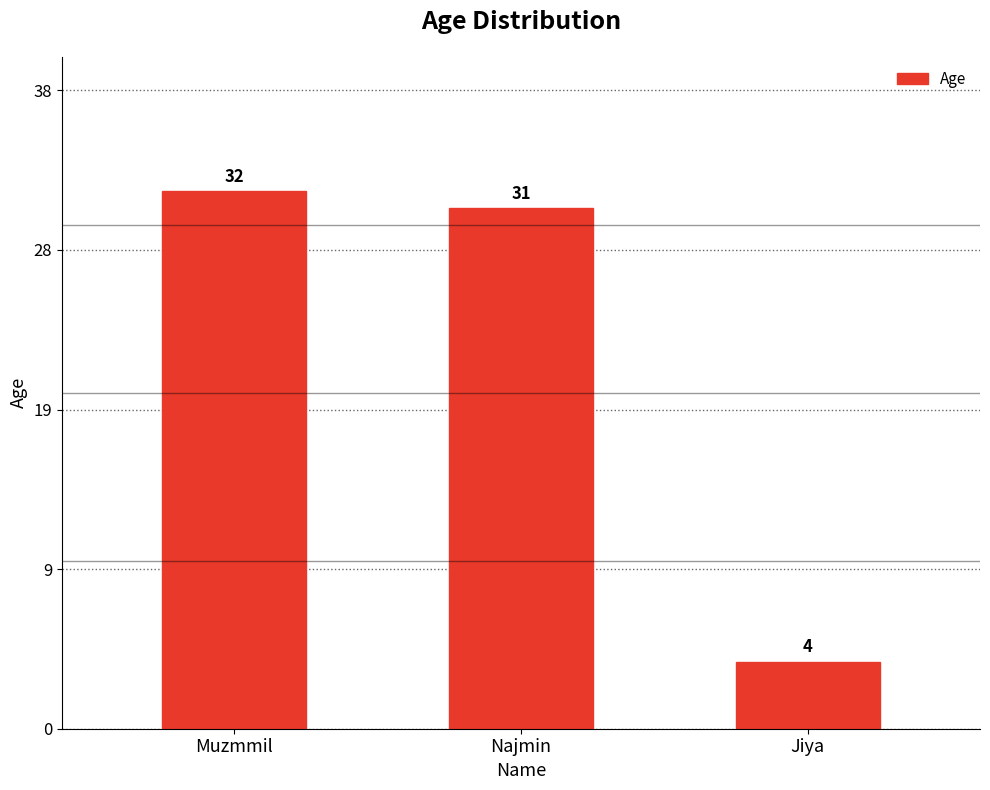

Does the chart contain any negative values?

No